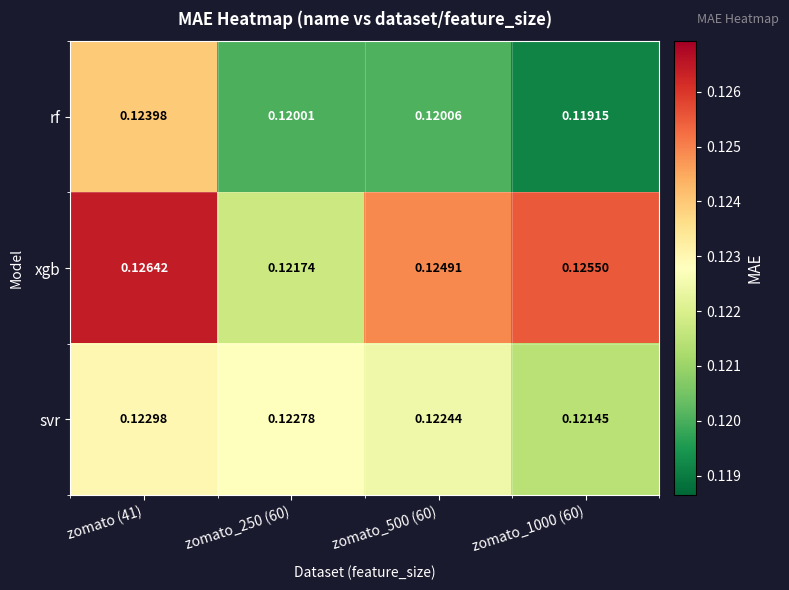

Is the value of svr at zomato_250 (60) greater than the value of xgb at zomato_500 (60)?

No